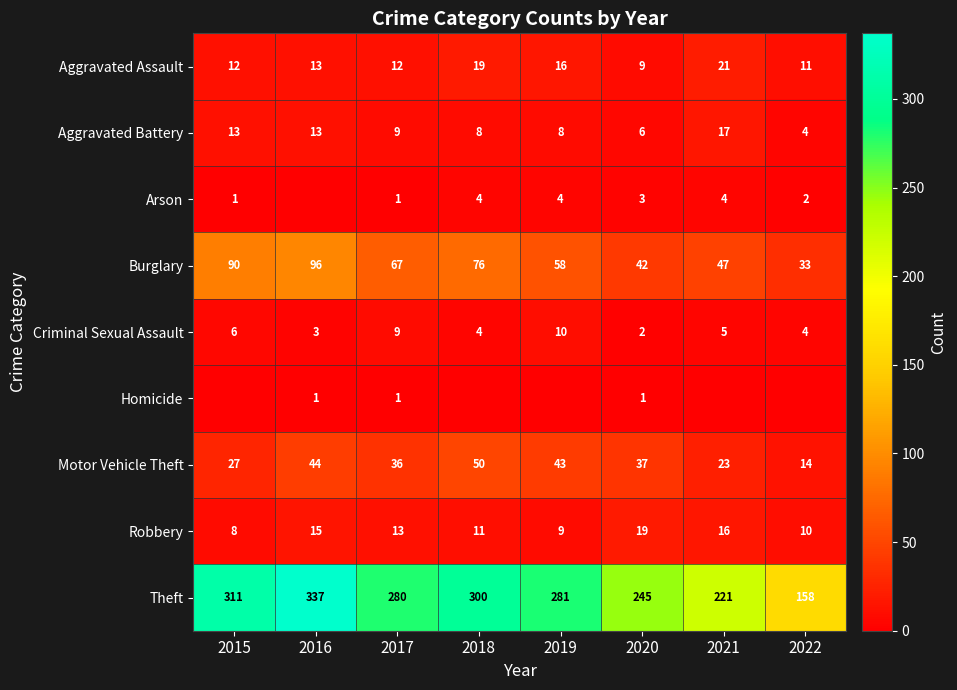

Which category has the highest value in the Aggravated Battery series?

2021